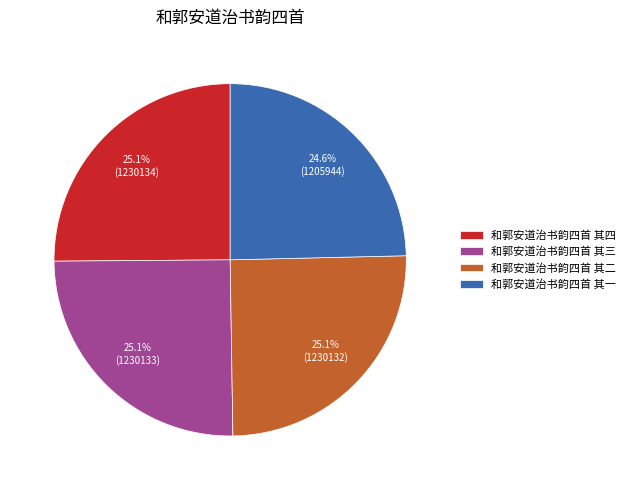

How much of the chart is everything except 和郭安道治书韵四首 其二?

74.9%